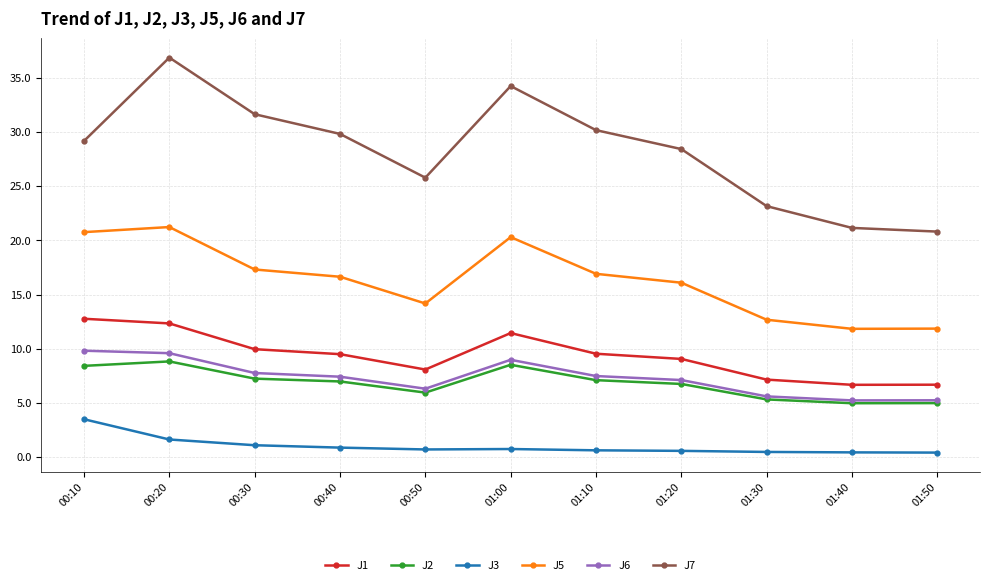

How many lines are shown in the chart?

6